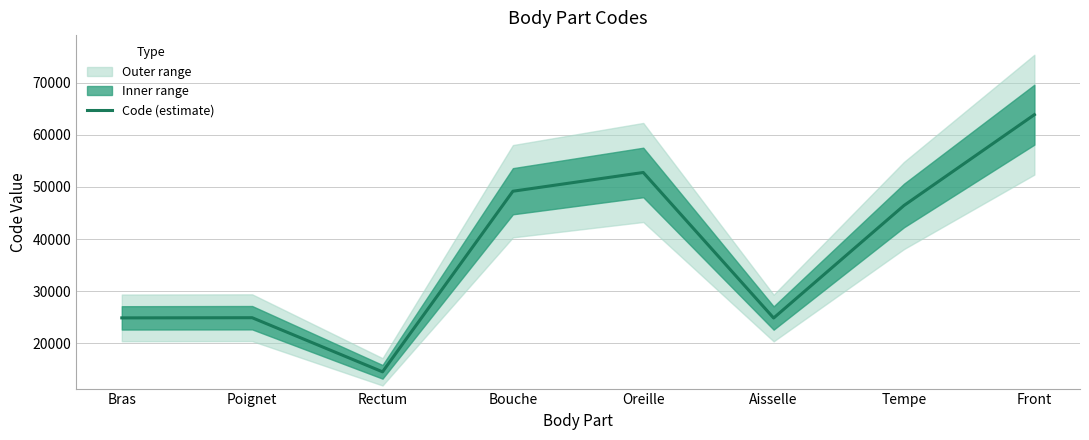

At which category does the data reach its first local peak?

Poignet